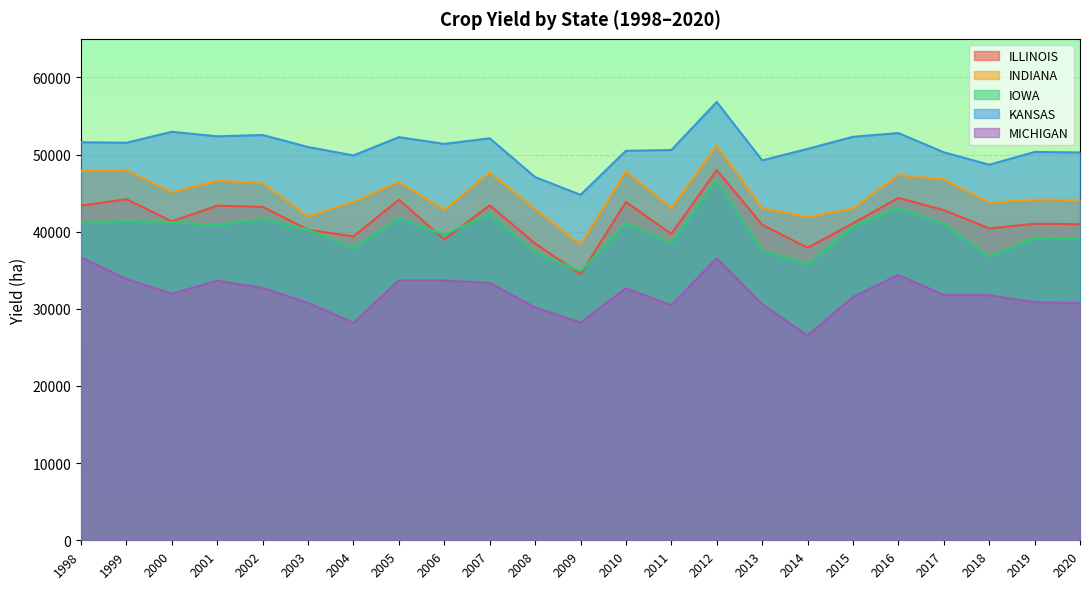

Rank the series at 2001 from lowest to highest value.

MICHIGAN, IOWA, ILLINOIS, INDIANA, KANSAS